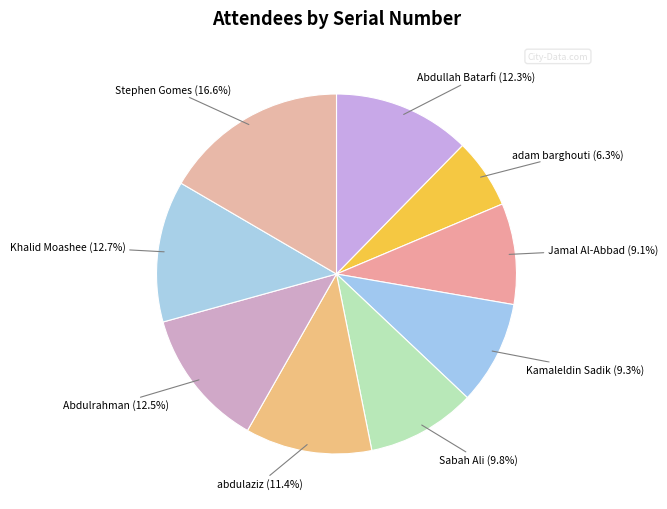

How many segments does this pie chart have?

9